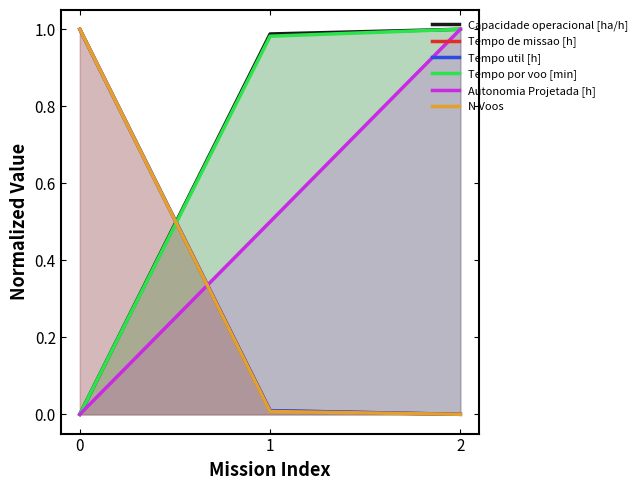

What is the average value of the Tempo de missao [h] series?

0.3